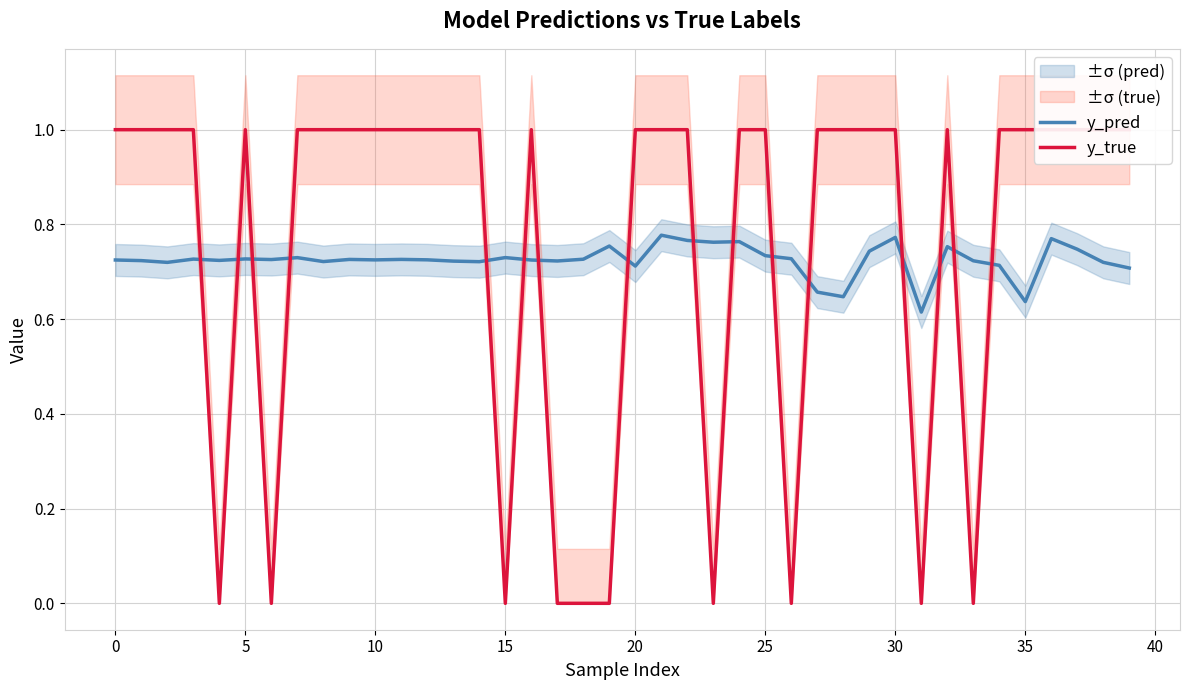

The value of y_true at 12 is 1.8. True or false?

False